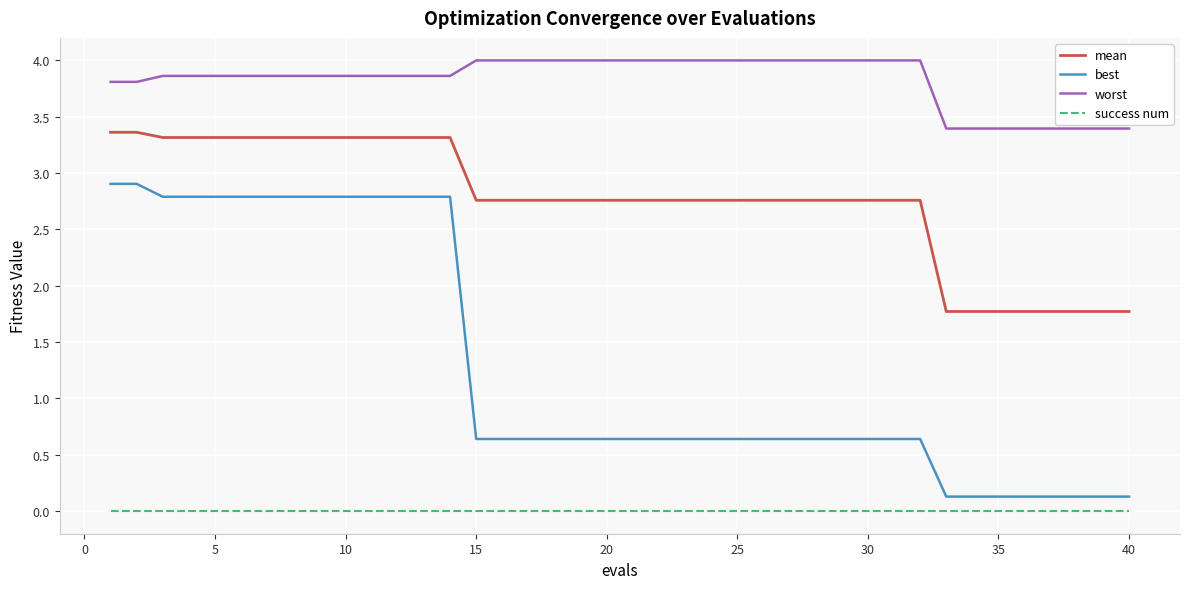

True or false: mean and success num intersect in this chart.

False